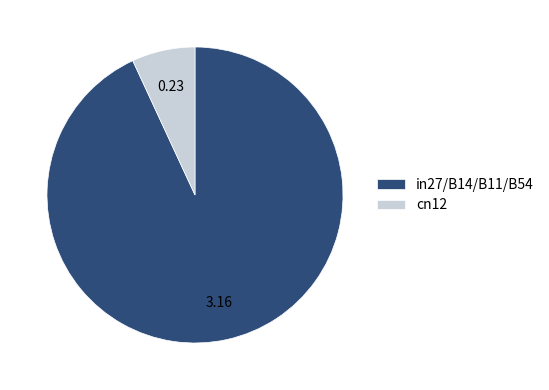

What is the ratio of the value at in27/B14/B11/B54 to the value at cn12?

13.5